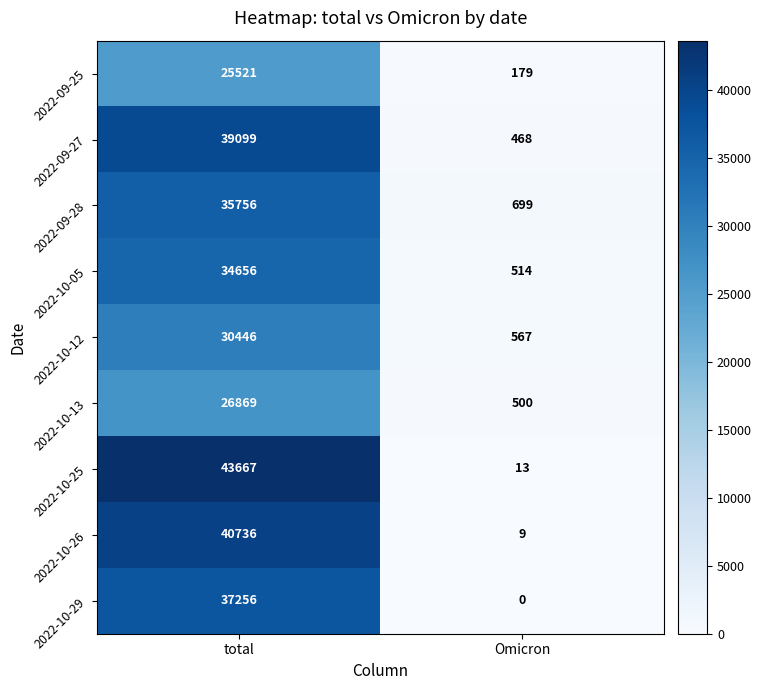

What is the lowest value of the 2022-10-05 series?

514